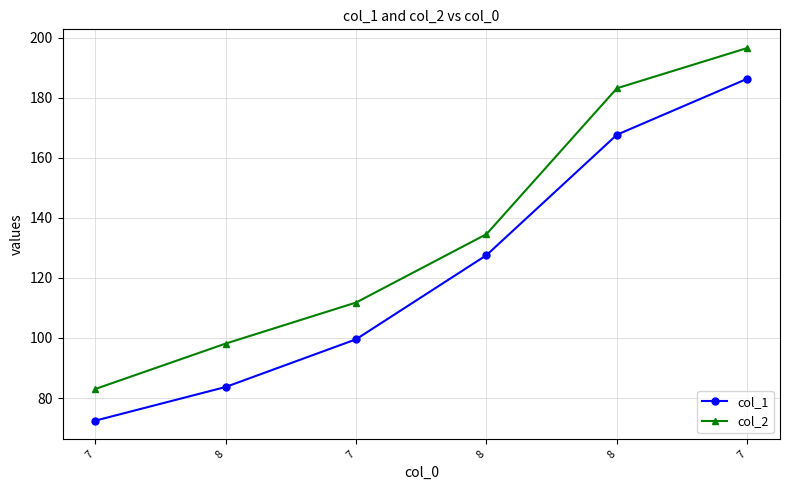

At 7, list the series in order from largest to smallest.

col_2, col_1